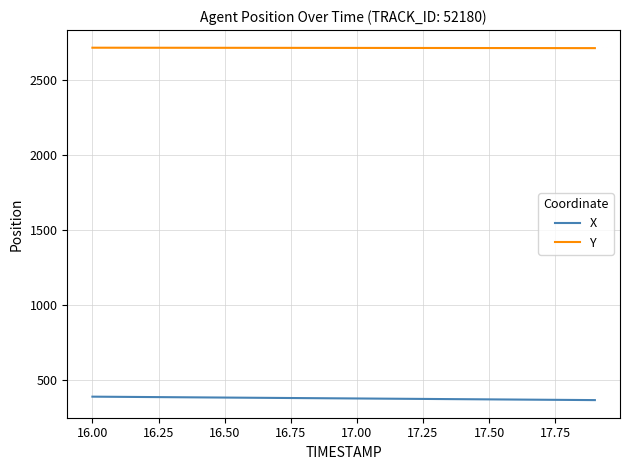

True or false: X and Y intersect in this chart.

False